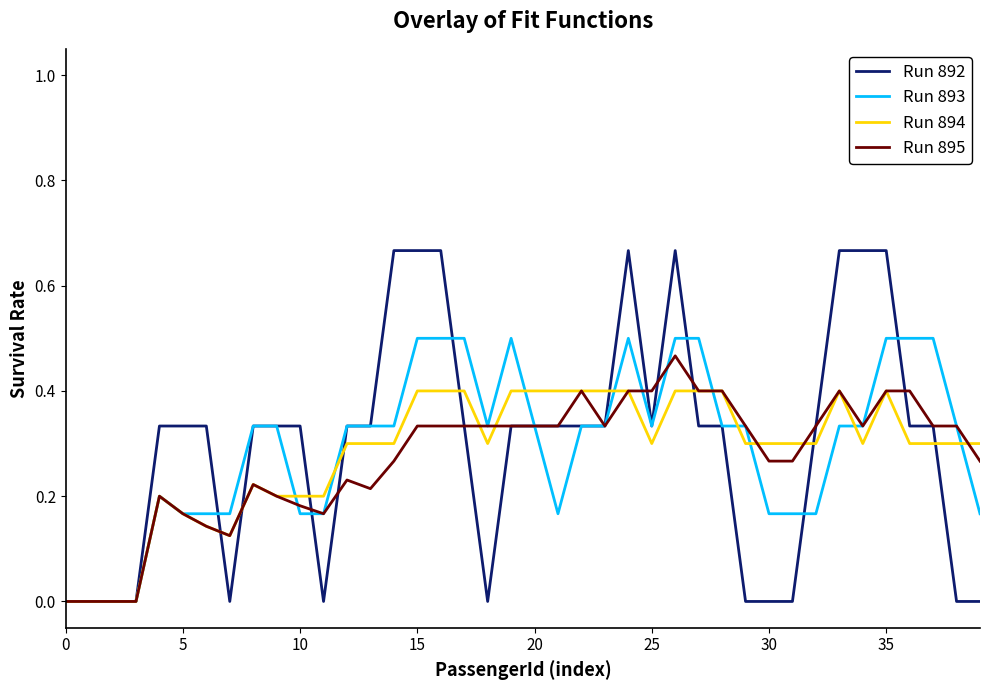

What is the highest value of the Run 894 series?

0.4